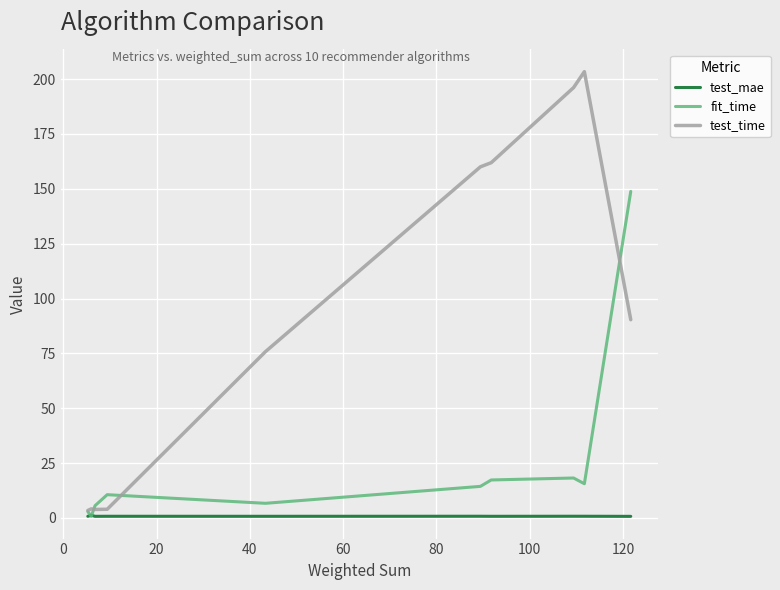

How many categories are shown in the chart?

10